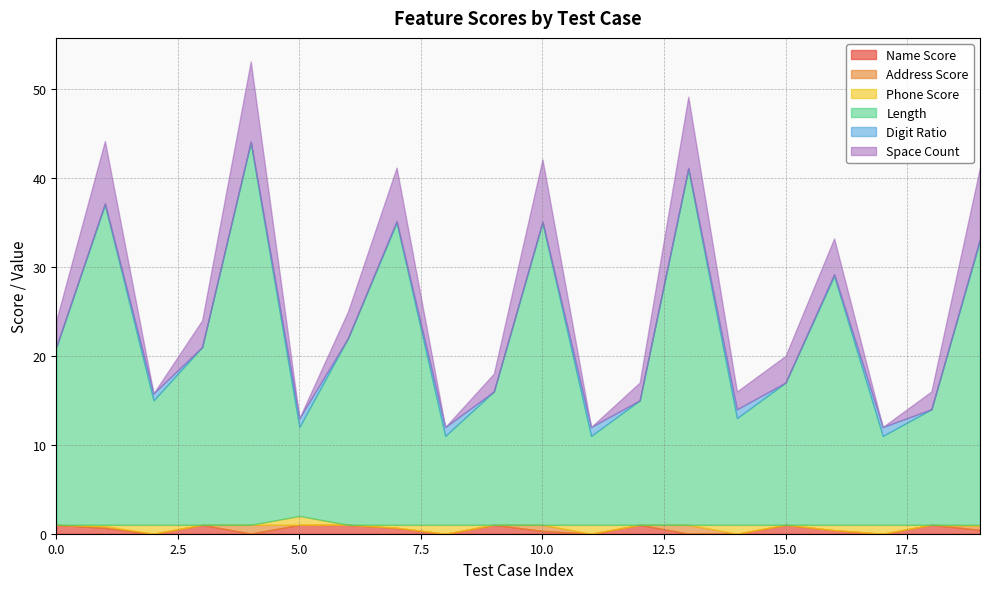

Which series changed the most between 3 and 17?

Length